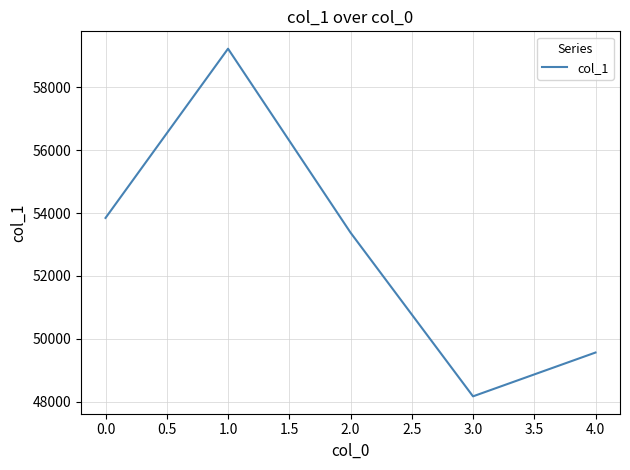

What is the average value?

52838